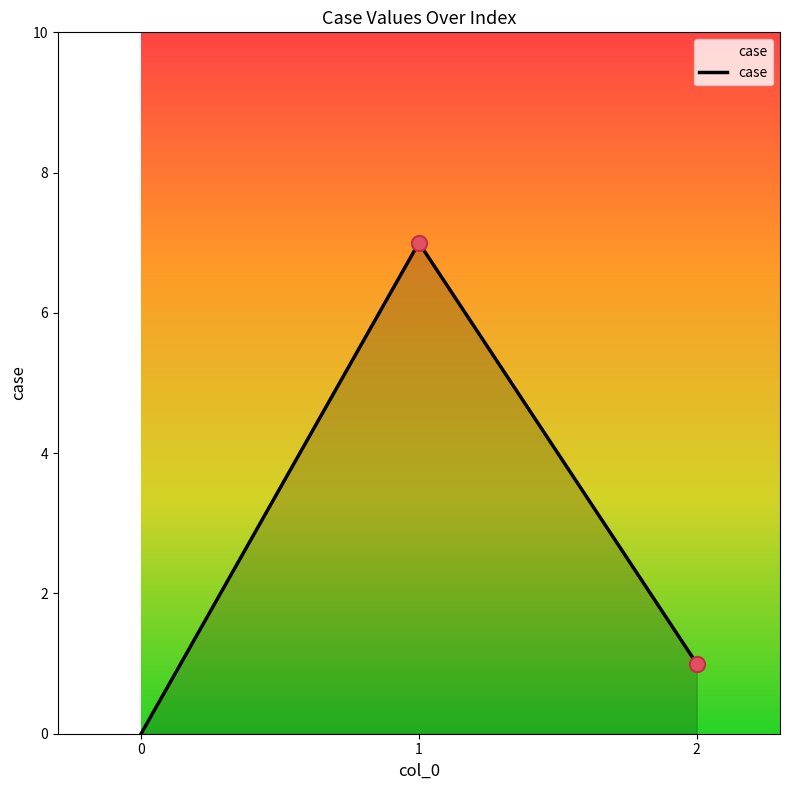

Between 1 and 2, which is larger?

1